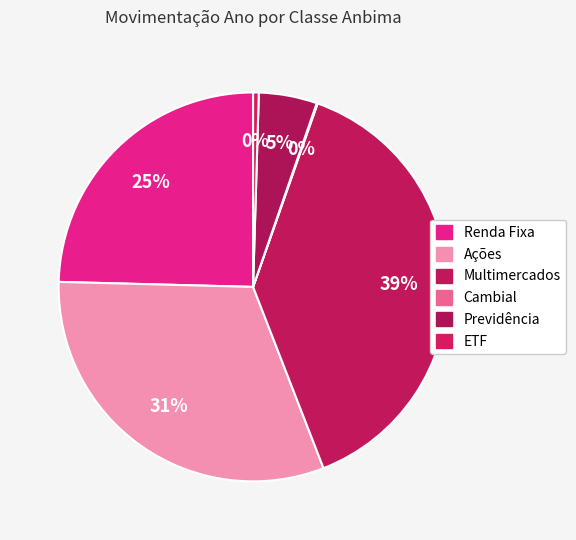

How many slices are in this pie chart?

6